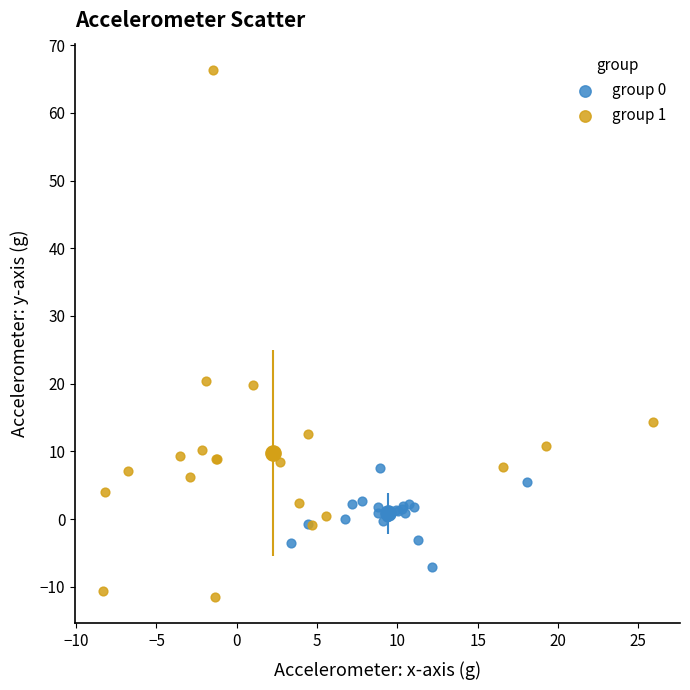

Which series contains the lowest Y value?

group 1